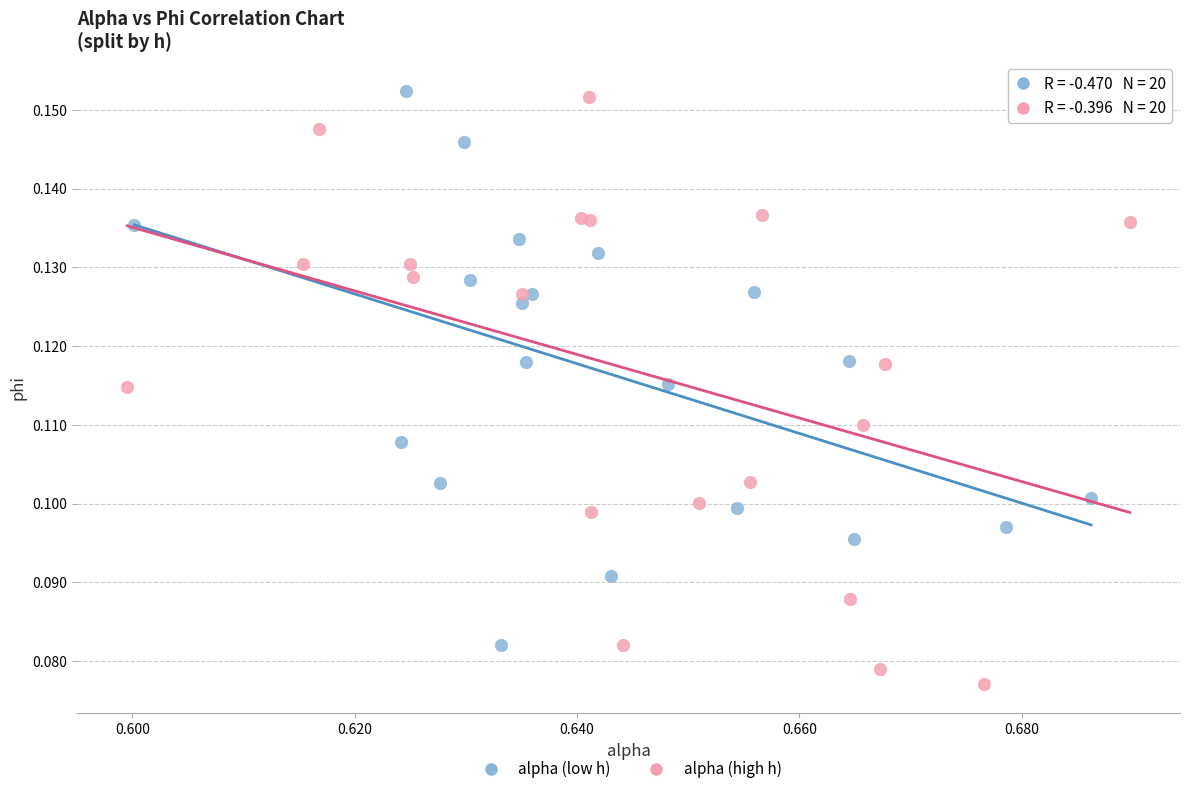

Which series has the widest spread of Y values?

alpha (high h)